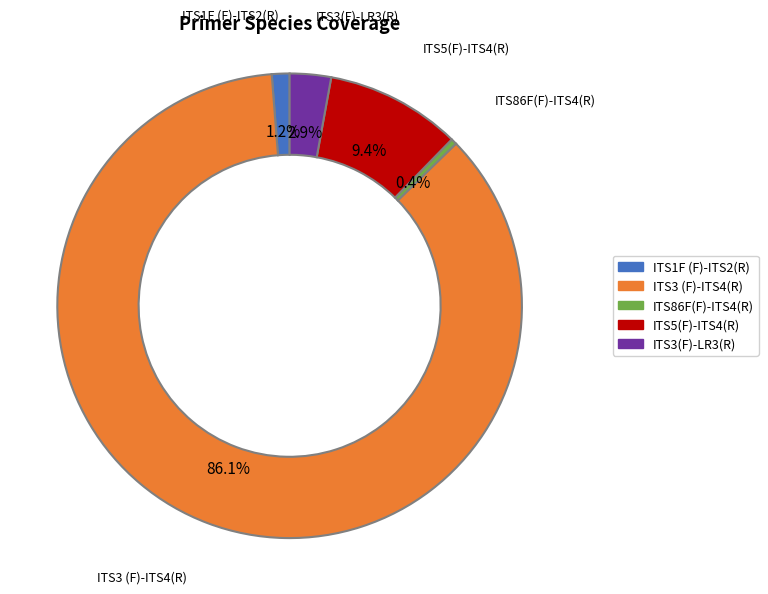

How much of the chart is everything except ITS3 (F)-ITS4(R)?

13.9%